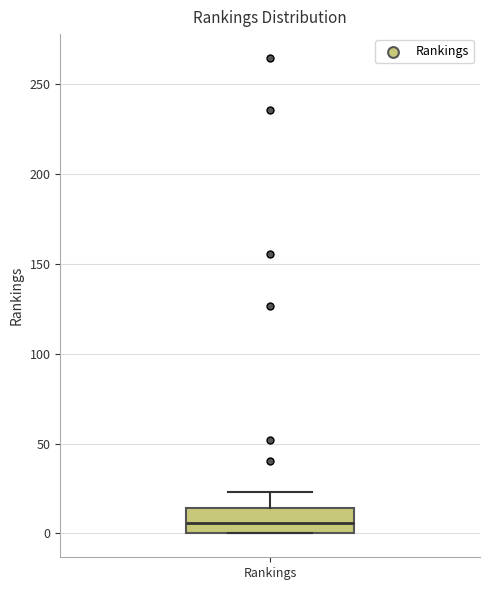

Transcribe this box plot: give where the median line is, the range the box spans, and where the two whiskers end, as read against the y-axis. The values are not printed on the chart, so give them approximately, as read against the axis.

median 5, box 0 to 15, whiskers 0 to 25